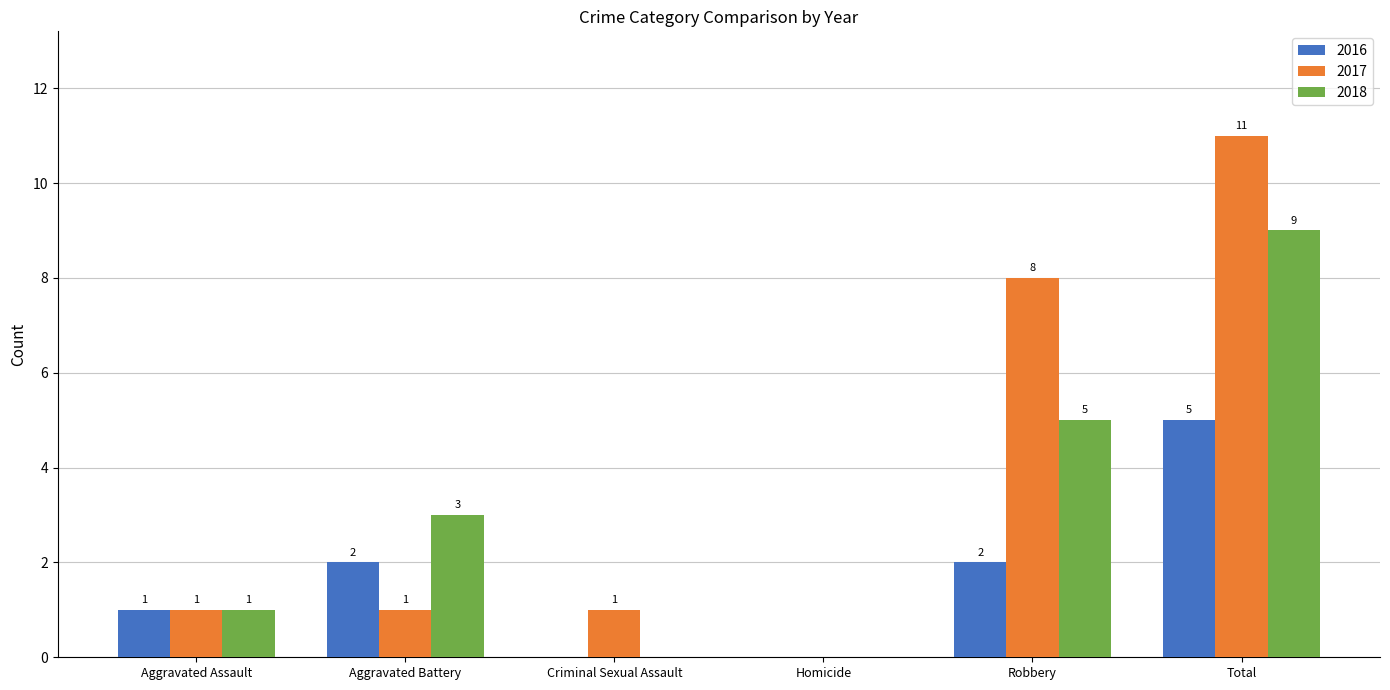

How many values in 2016 are above zero?

4